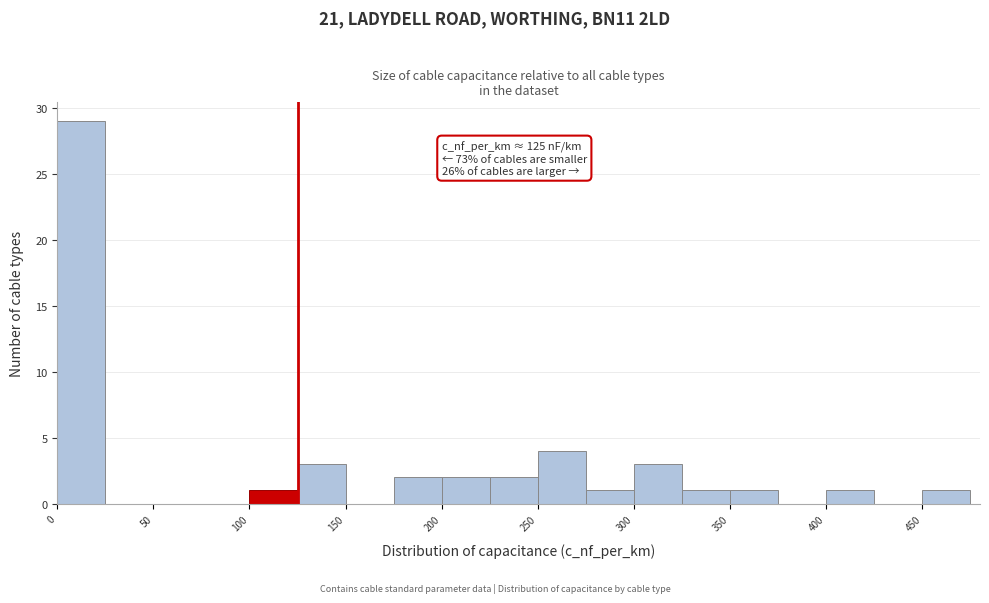

Which range on the x-axis has the tallest bar?

0 to 25